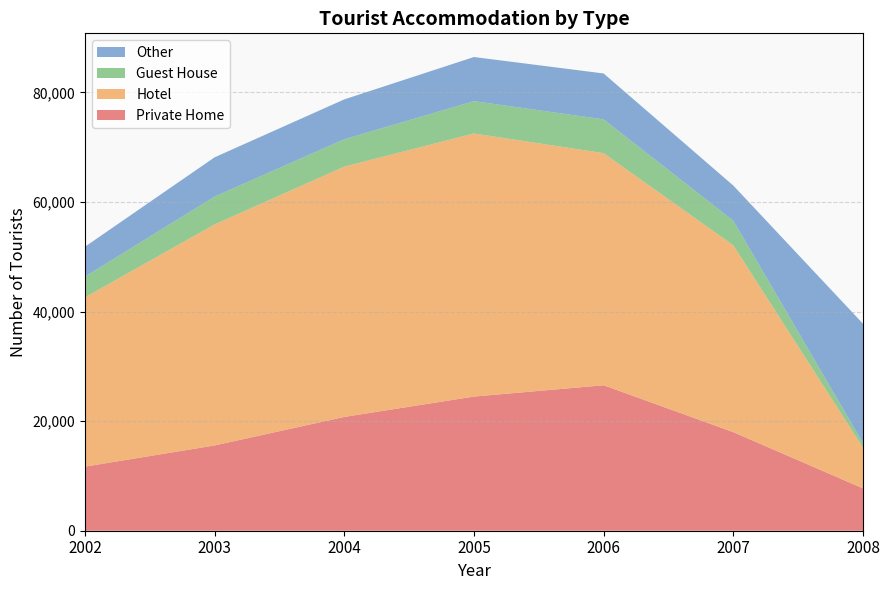

Reading left to right, list all the values displayed in this chart.

Private Home: 2002=11695	2003=15562	2004=20770	2005=24487	2006=26550	2007=17989	2008=7729
Hotel: 2002=30895	2003=40347	2004=45684	2005=48021	2006=42359	2007=34104	2008=7438
Guest House: 2002=3784	2003=5073	2004=5001	2005=5896	2006=6171	2007=4488	2008=836
Other: 2002=5454	2003=7173	2004=7273	2005=8058	2006=8380	2007=6419	2008=21778